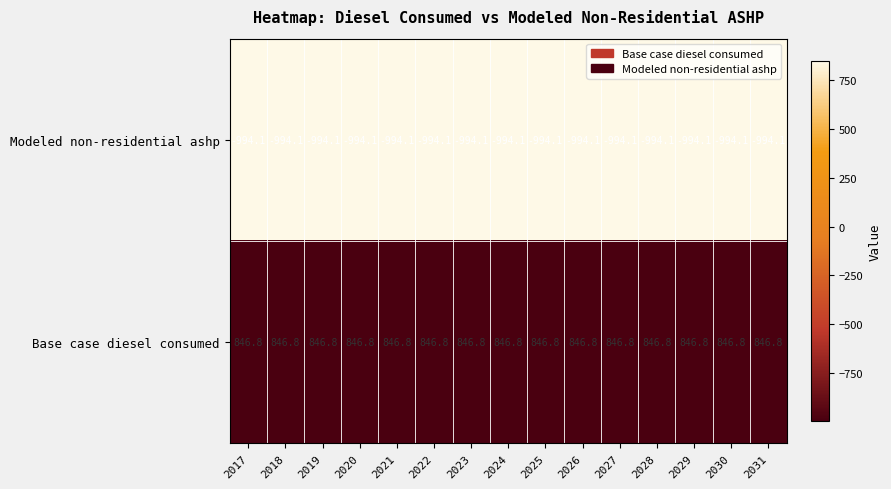

What value does the Base case diesel consumed series have at 2026?

846.8